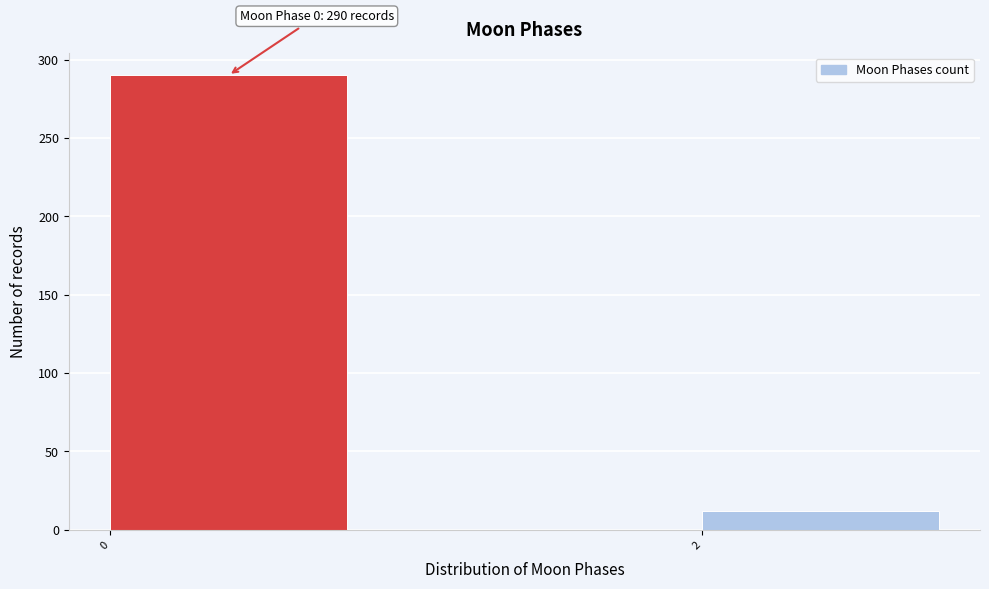

Reading left to right, transcribe all the data shown in this chart.

0=290	2=12